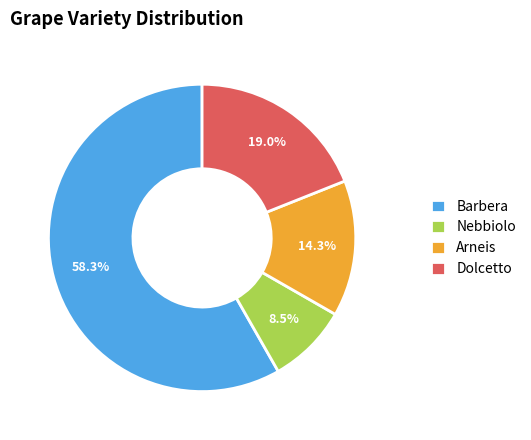

Do Dolcetto and Arneis together represent more than half of the pie?

No